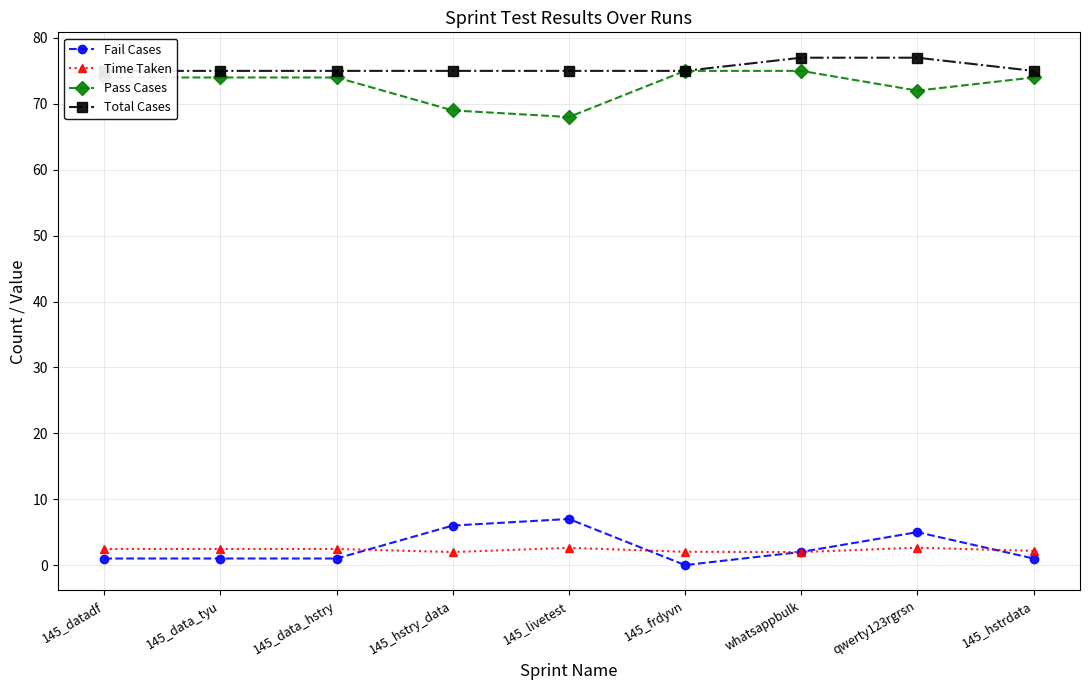

What is the difference between the second highest and second lowest values in the Total Cases series?

2.0